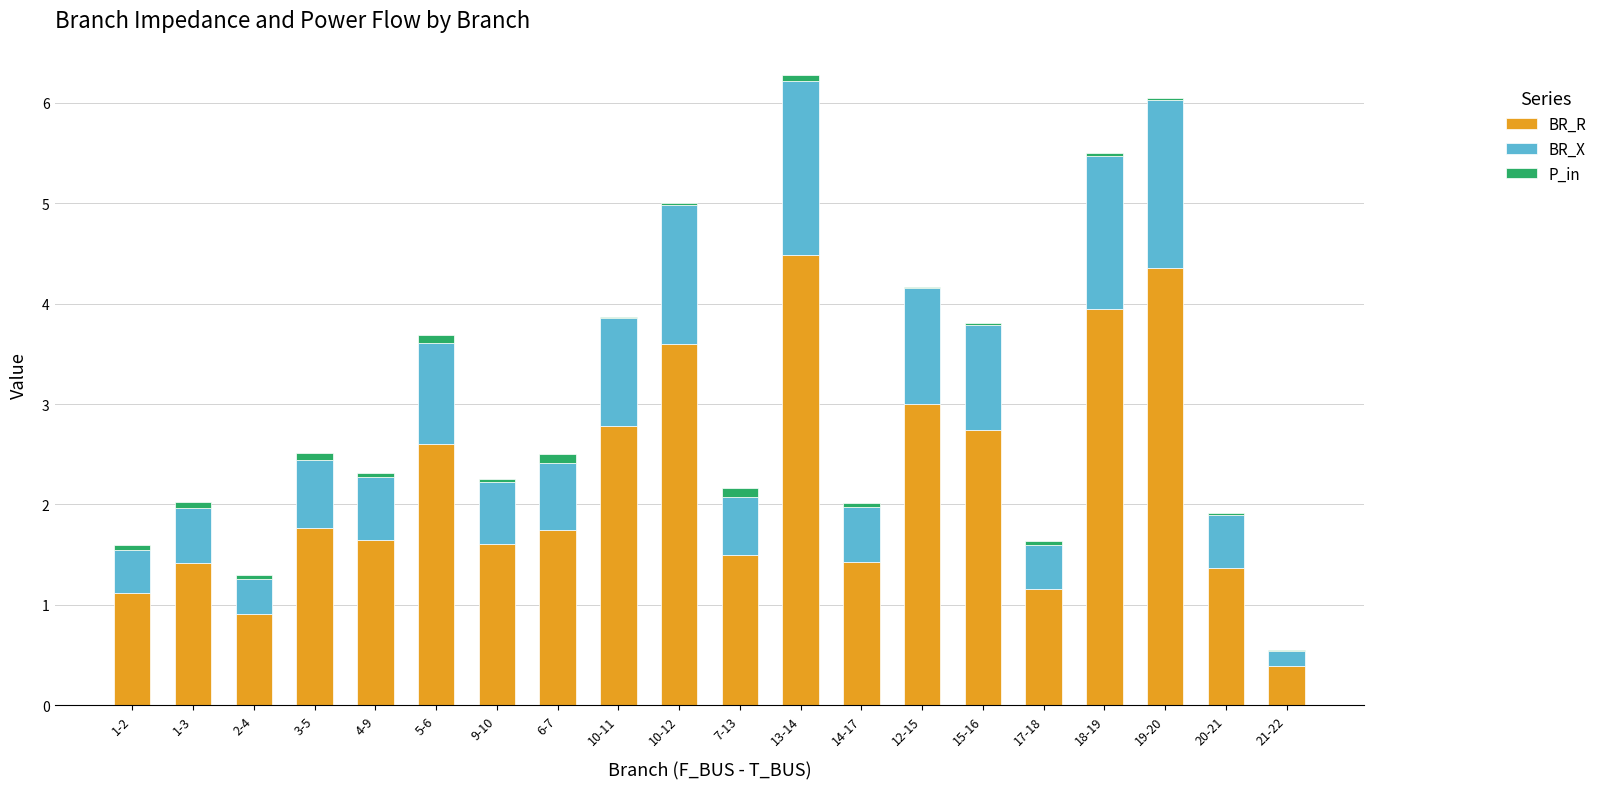

What is the average value of the BR_X series?

0.8